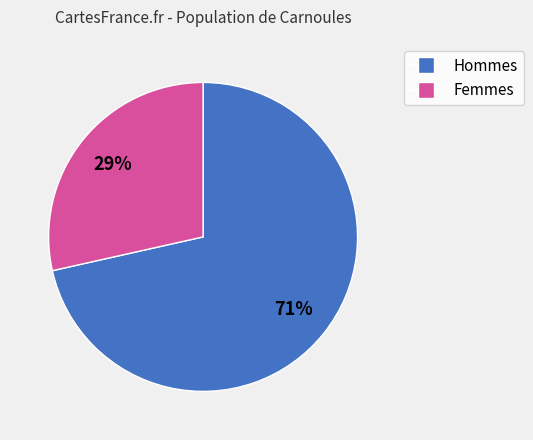

Does any single category account for the majority?

Yes